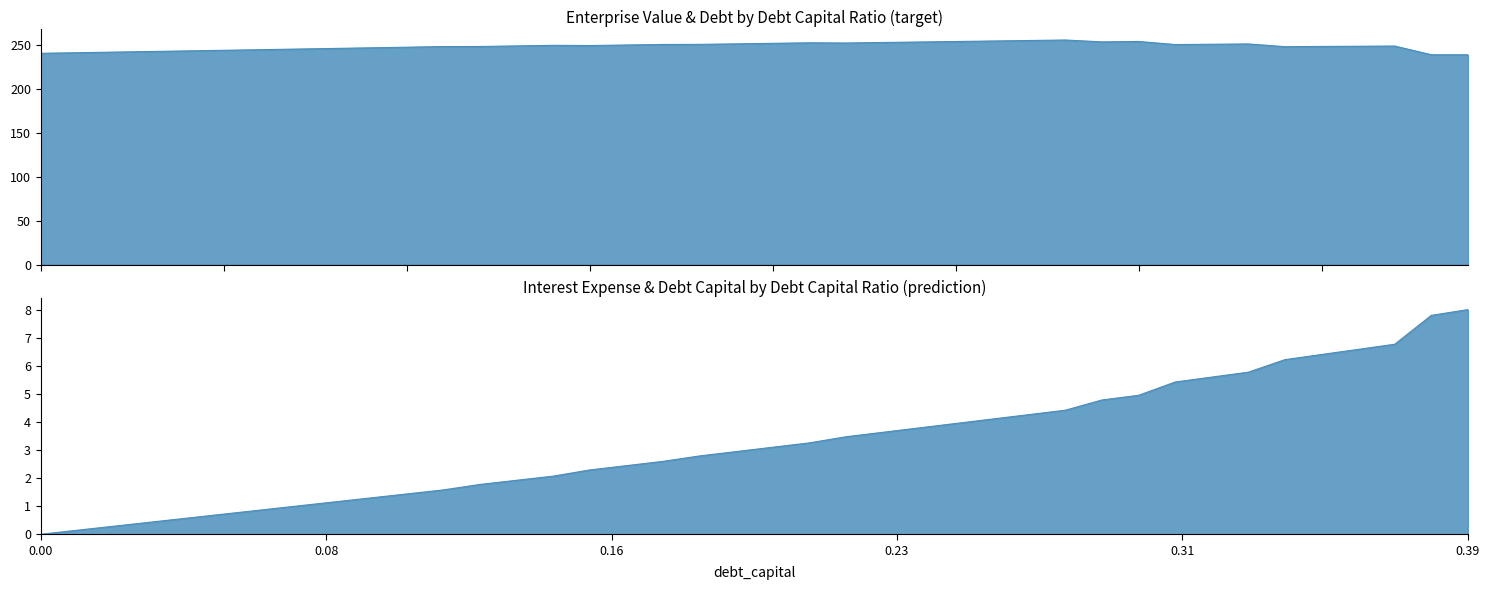

Count the number of categories in the chart.

40